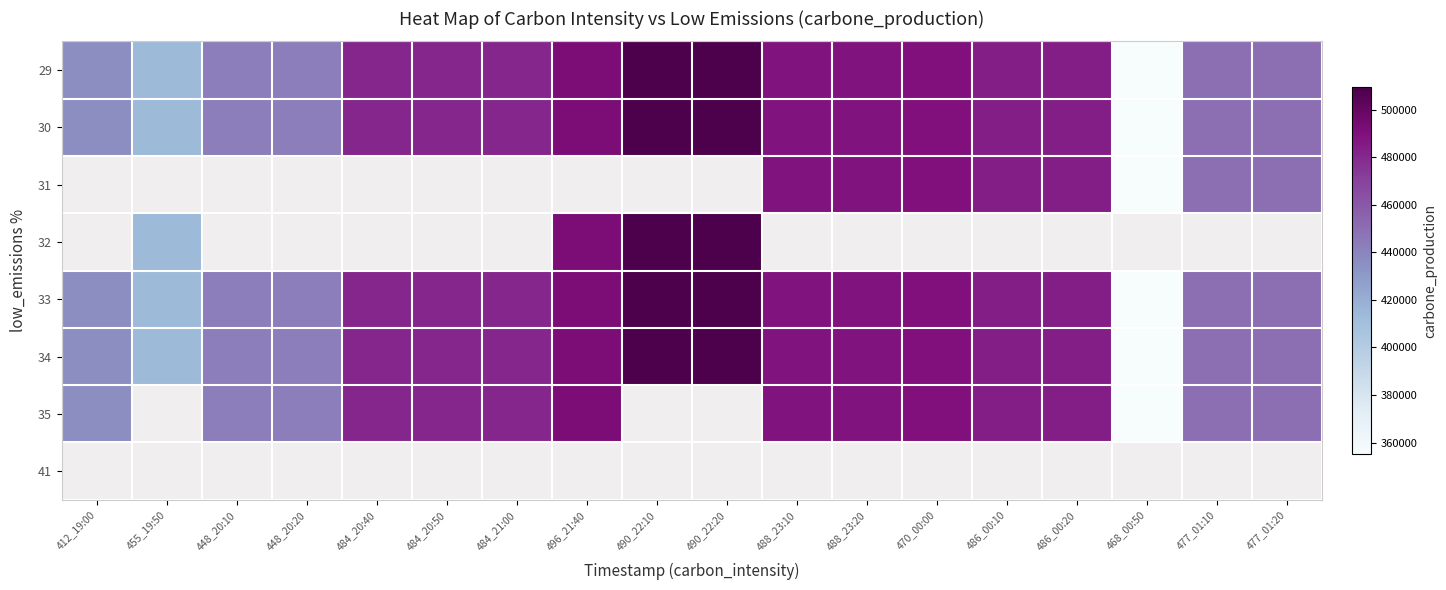

What is the difference between the maximum and minimum values in the 30 series?

154179.0